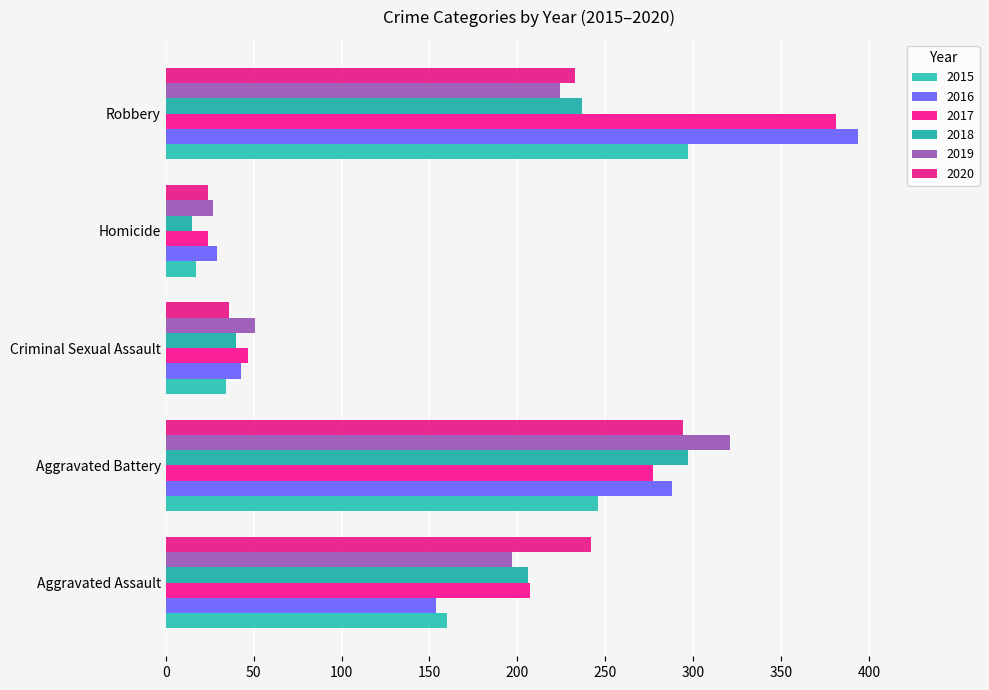

What is the smallest value displayed?

15